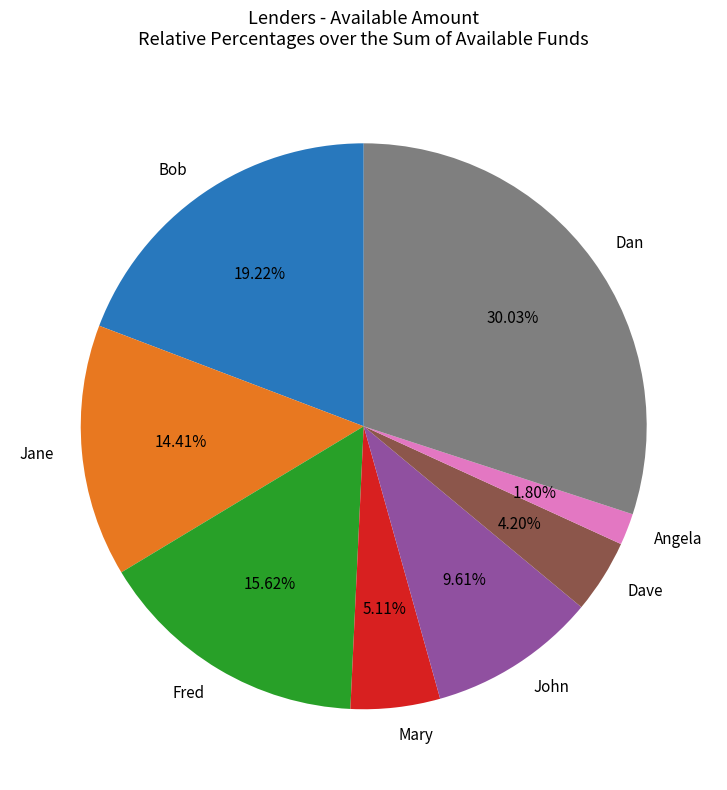

Which has a higher value, Angela or Dan?

Dan